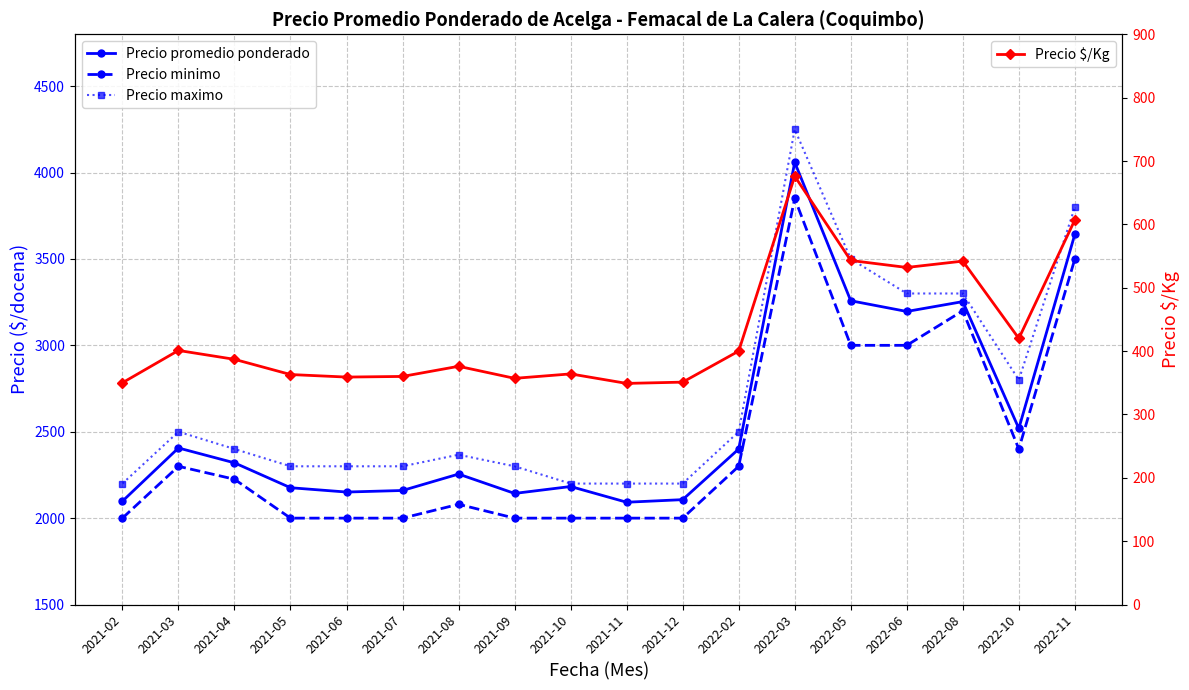

Which label corresponds to the smallest value in the chart?

2021-11